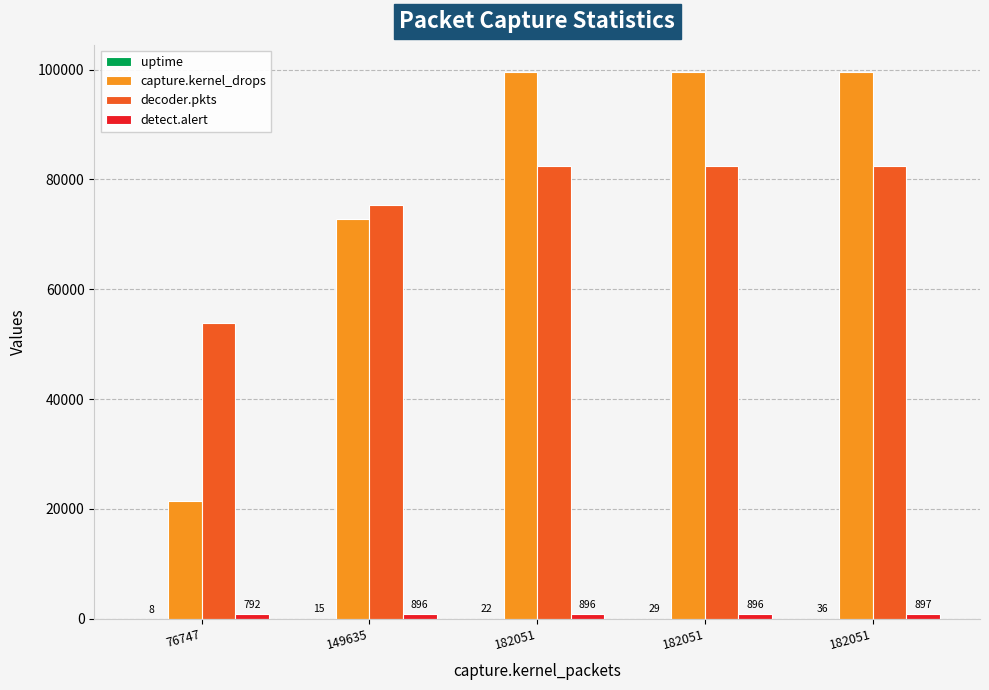

True or false: decoder.pkts has a value of 82438 at 182051.

True